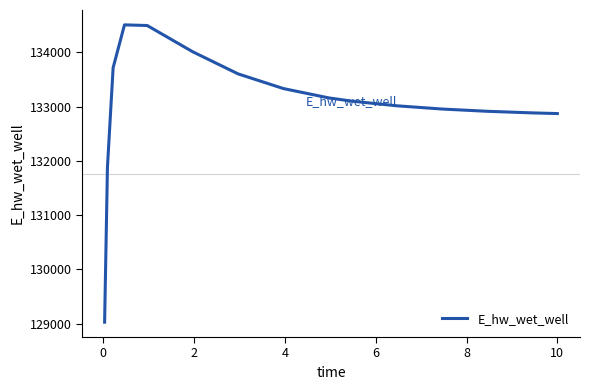

What is the minimum value shown in the chart?

129025.6